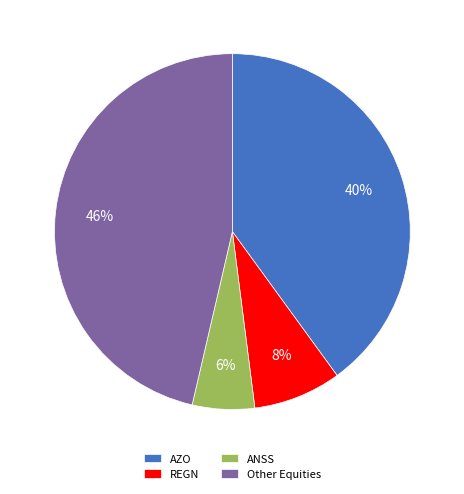

Which has a higher value, AZO or Other Equities?

Other Equities